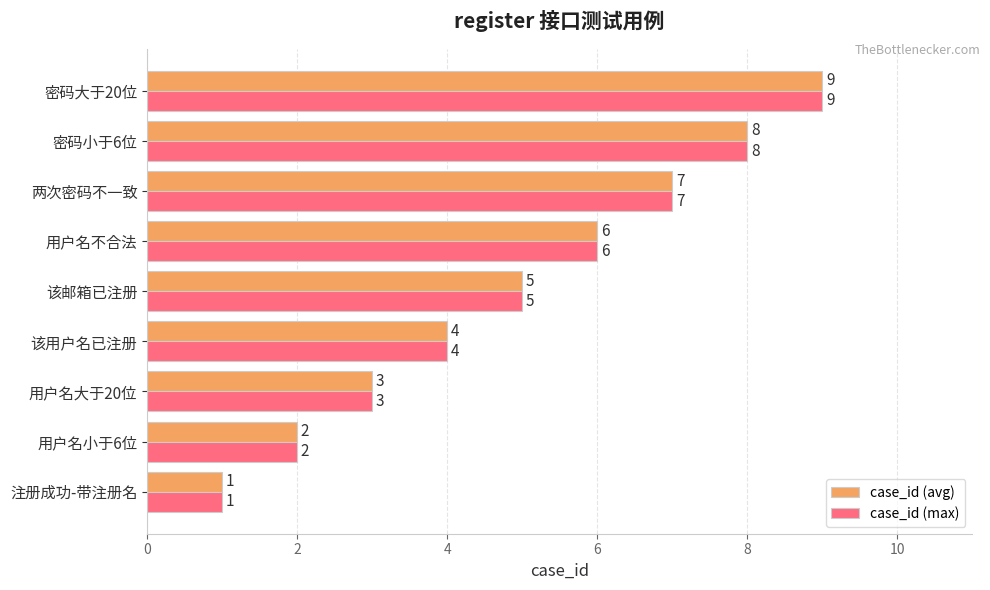

True or false: case_id (max) has a value of 2 at 两次密码不一致.

False